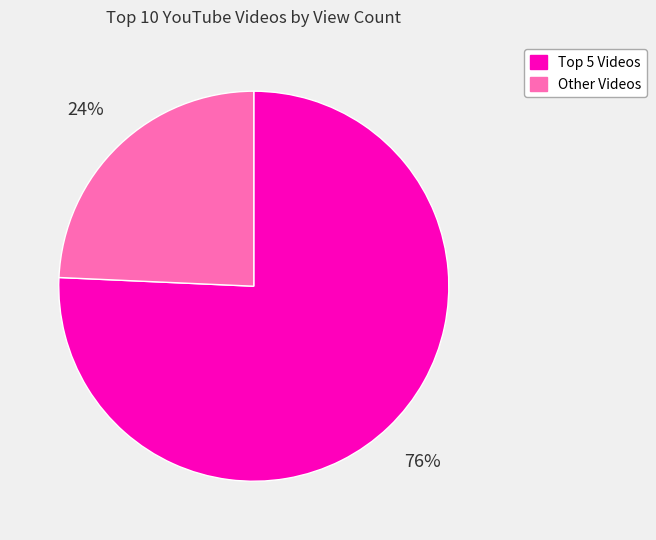

To the nearest percent, what is the average slice percentage?

50%